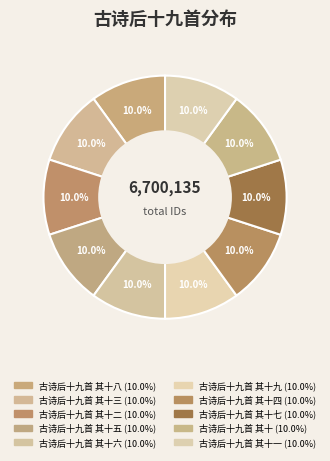

How many segments does this pie chart have?

10